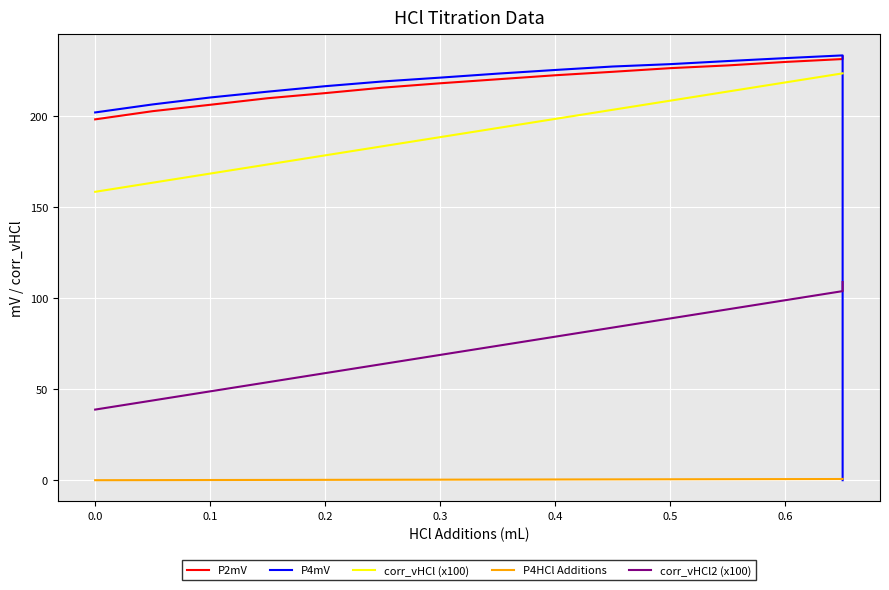

Reading right to left, transcribe all the data shown in this chart.

P2mV: 232.5	231.1	229.5	227.6	226.1	224.1	222.2	220.0	217.8	215.4	212.4	209.6	206.0	202.5	198.0
P4mV: 0.0	233.1	231.6	230.0	228.3	227.0	225.1	223.1	220.9	218.8	216.2	213.2	210.0	206.2	201.8
corr_vHCl (x100): 223.2	223.2	218.2	213.2	208.2	203.3	198.2	193.2	188.2	183.2	178.2	173.2	168.2	163.2	158.2
P4HCl Additions: 0.7	0.7	0.6	0.6	0.5	0.5	0.4	0.3	0.3	0.2	0.2	0.1	0.1	0.1	0.0
corr_vHCl2 (x100): 108.7	103.8	98.8	93.8	88.8	83.8	78.8	73.8	68.8	63.7	58.8	53.8	48.8	43.8	38.8